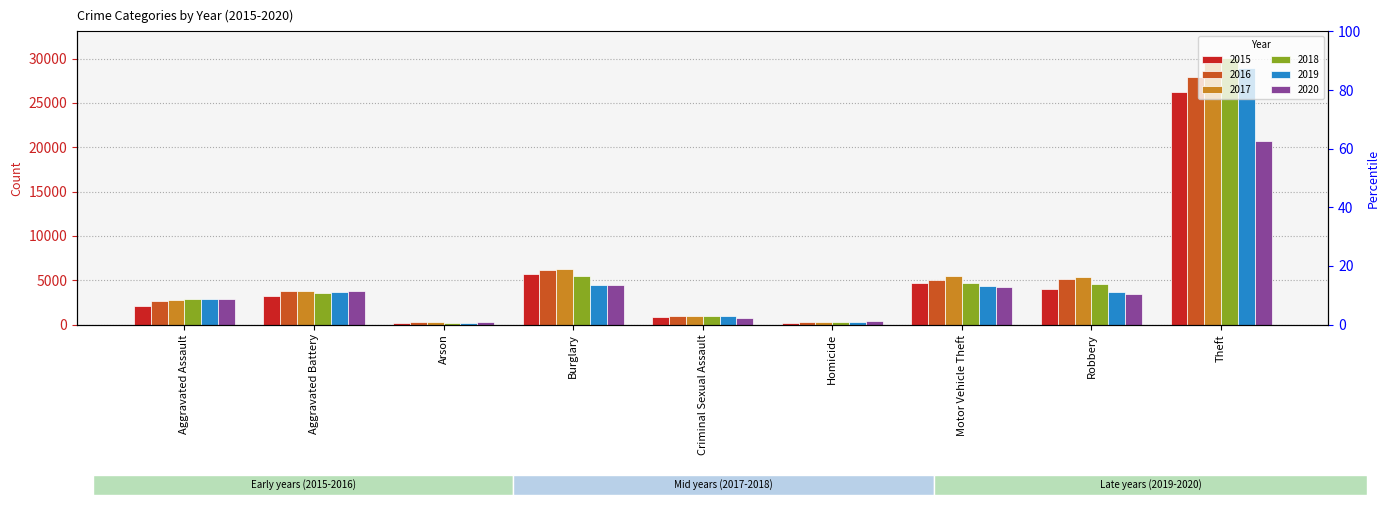

Reading right to left, list all the values displayed in this chart.

2015: 26216	4031	4695	216	873	5661	199	3245	2090
2016: 27954	5139	5066	333	932	6165	254	3769	2688
2017: 29589	5342	5504	333	978	6304	236	3730	2821
2018: 30069	4586	4738	264	974	5424	167	3525	2917
2019: 28943	3633	4353	246	932	4429	163	3633	2871
2020: 20712	3471	4204	342	752	4514	268	3737	2861